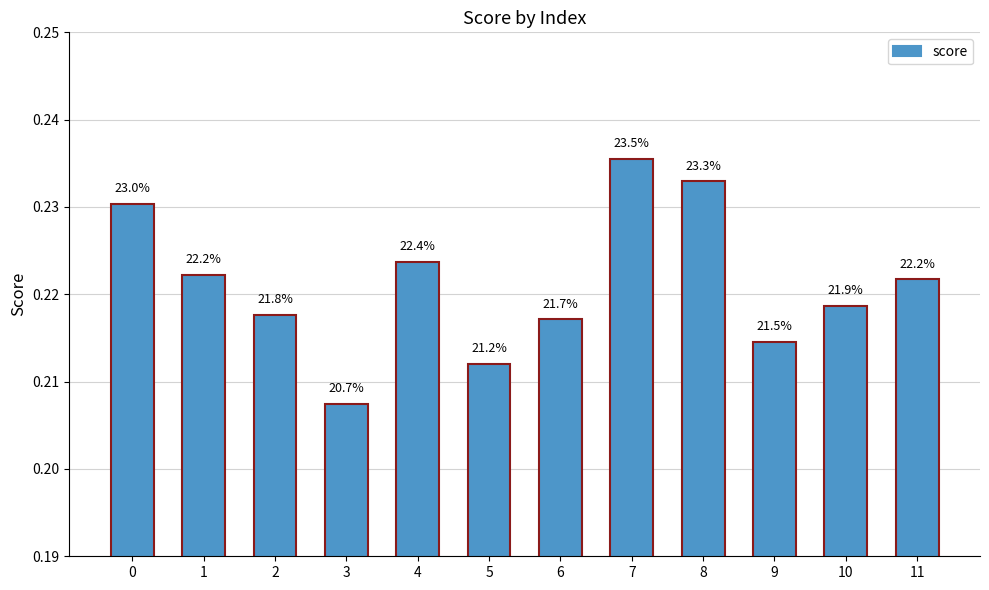

Where is the data nearest to the value 0?

3